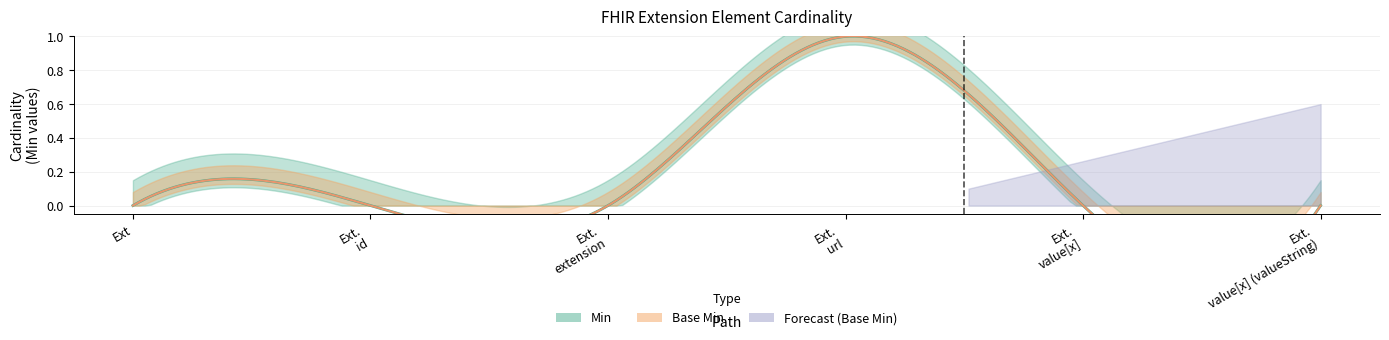

How many lines are shown in the chart?

2